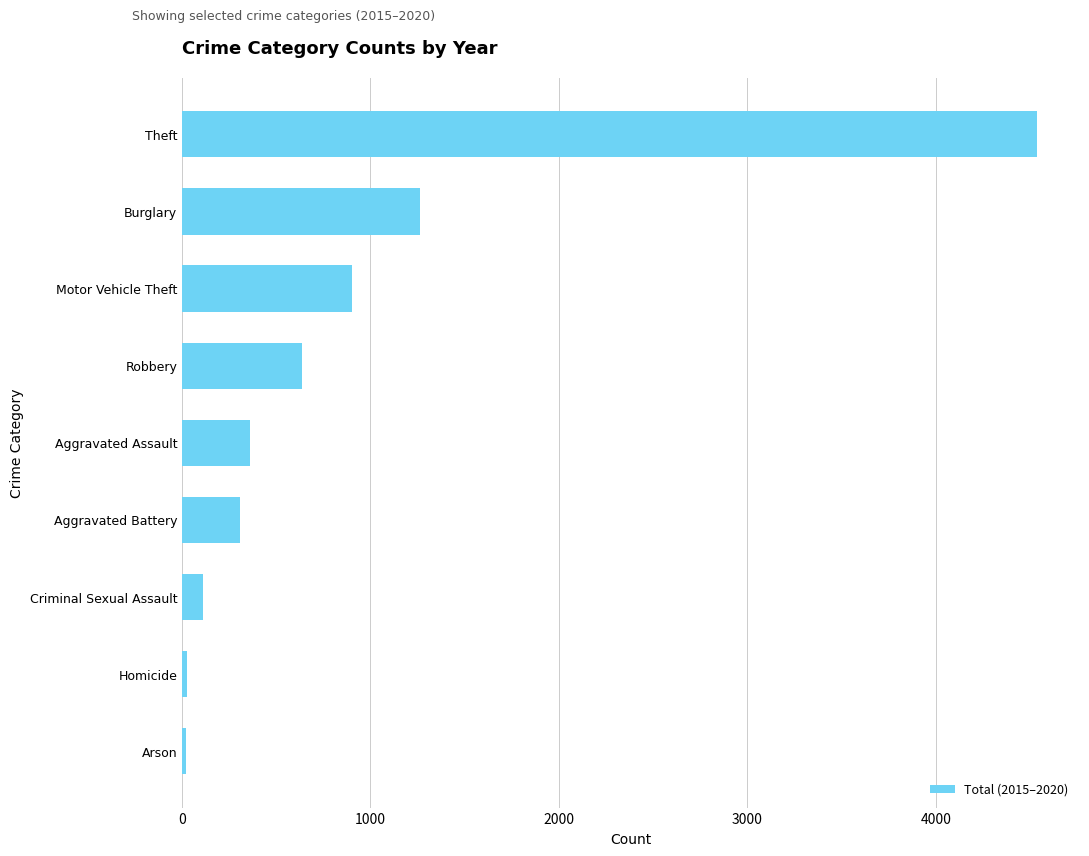

What is the change in value from Motor Vehicle Theft to Aggravated Battery?

-593